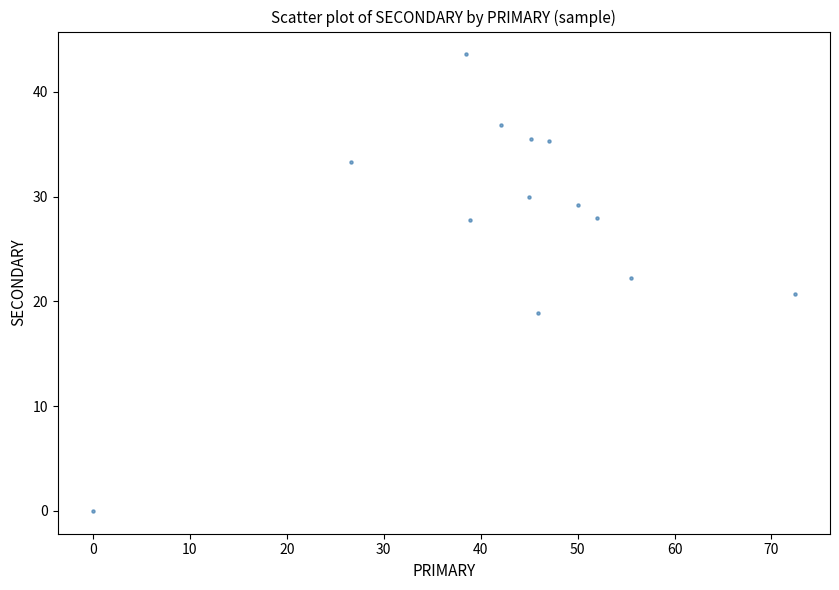

What is the range of Y values (max minus min)?

43.6